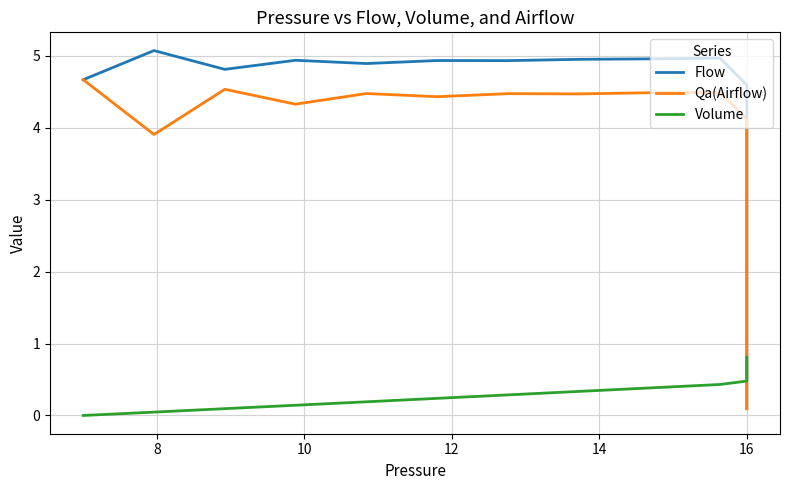

What is the sum of the Qa(Airflow) values at 35 and 15?

2.3